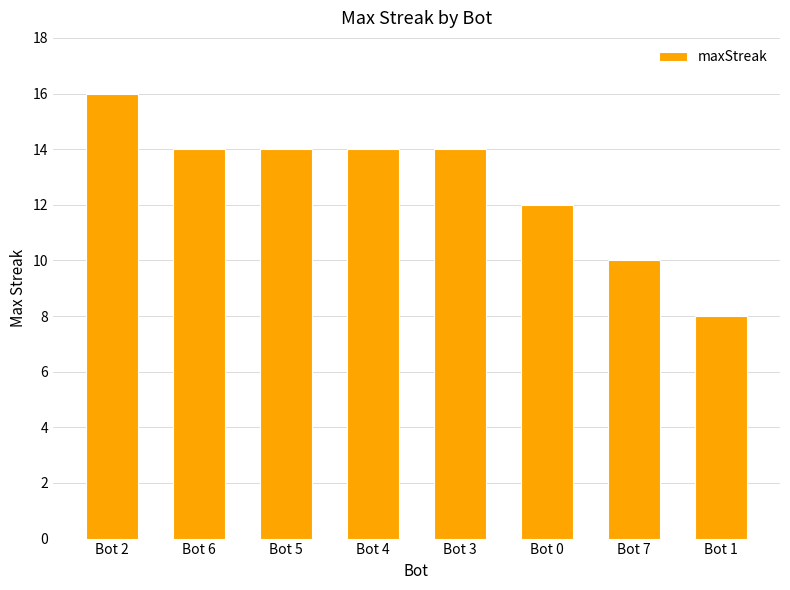

Read the value at Bot 5.

14